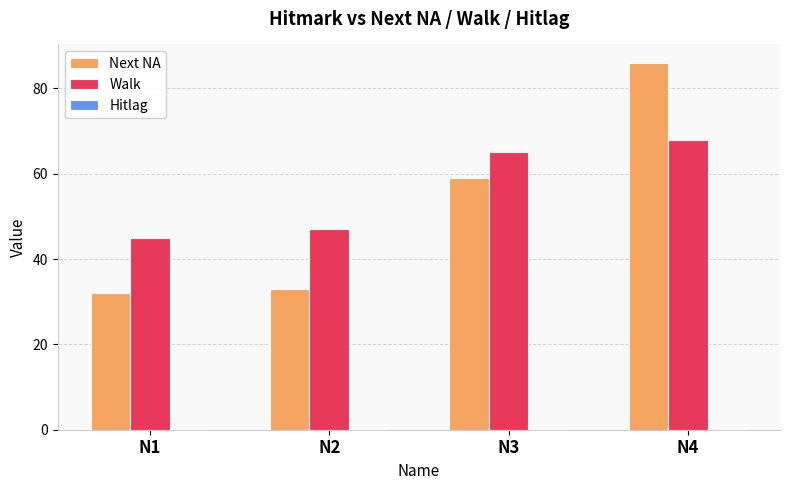

Which series changed the most between N1 and N4?

Next NA